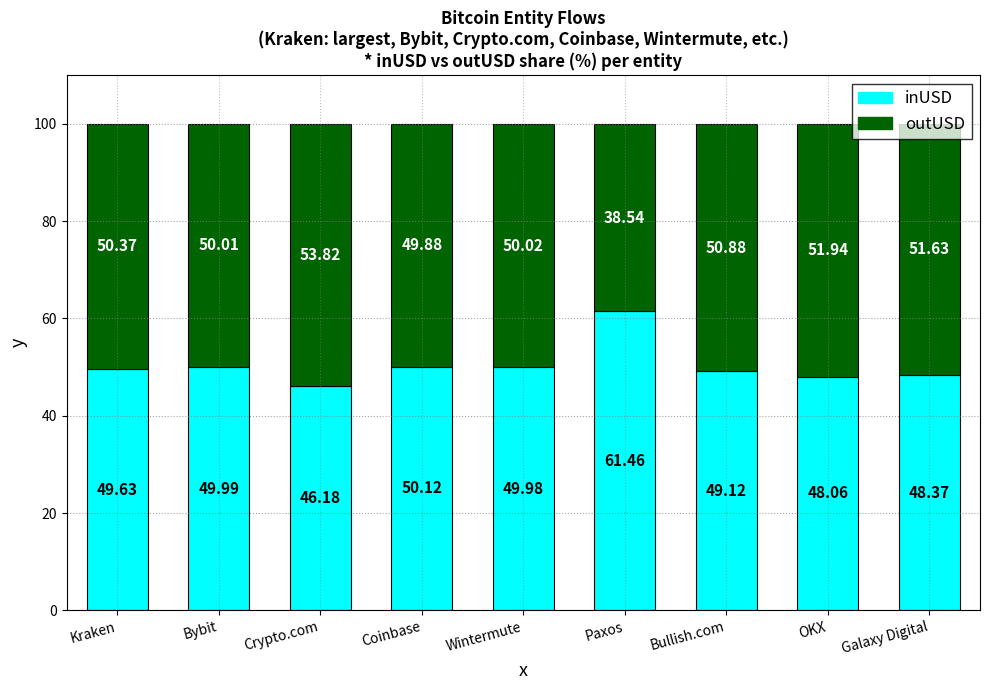

At which label is inUSD closest to 53?

Coinbase